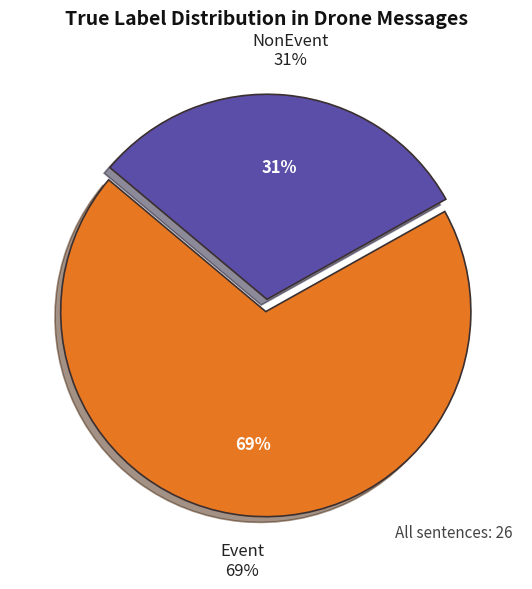

What is the smallest slice in the pie chart?

NonEvent